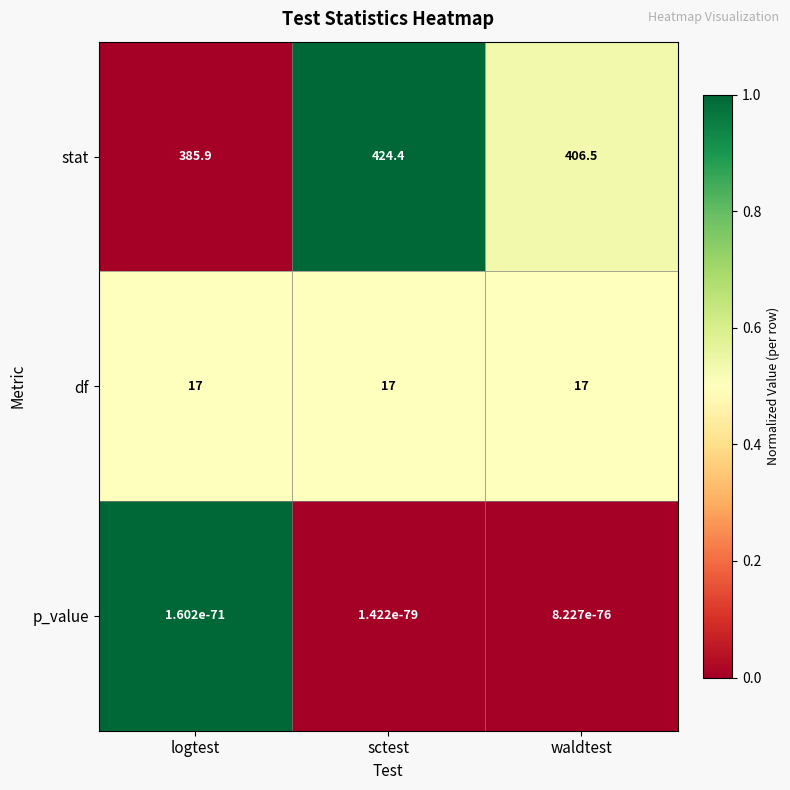

The df series shows 4.5 at logtest. True or false?

False